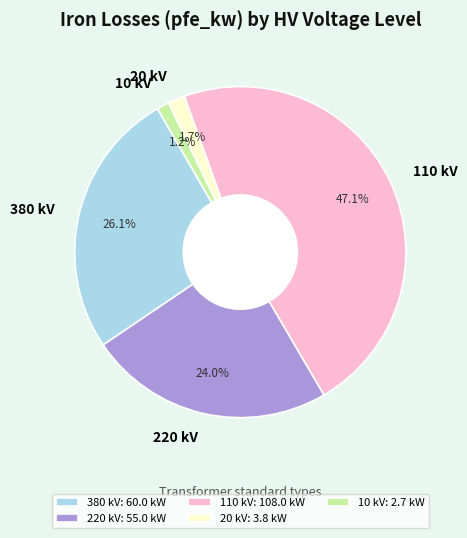

Do 10 kV and 110 kV together represent more than half of the pie?

No